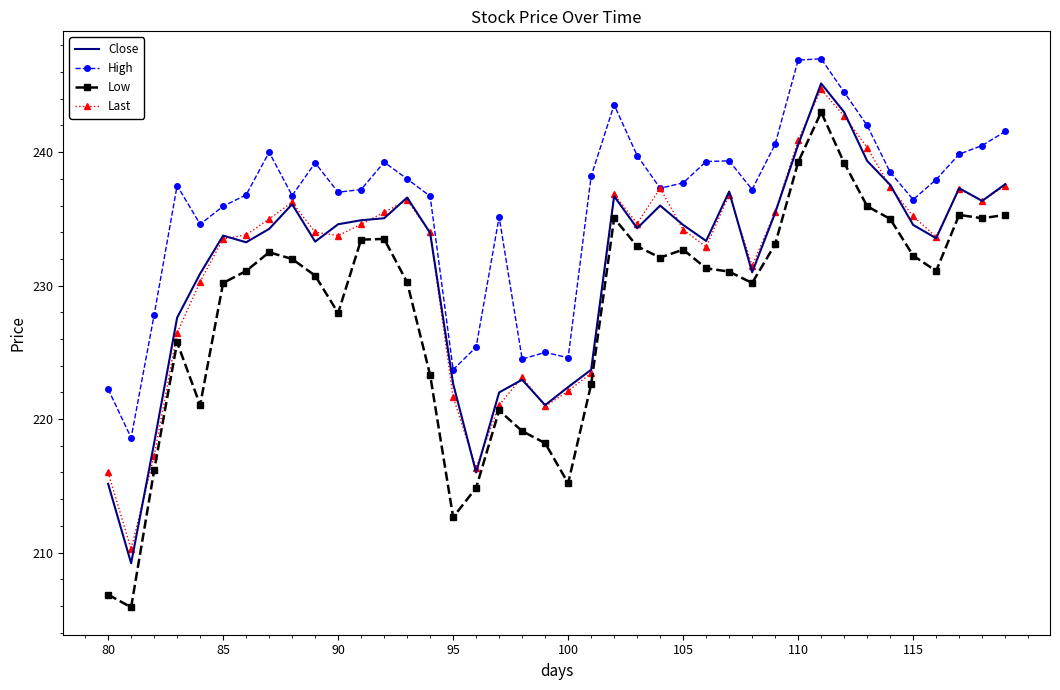

Which series has the largest total across all categories?

High